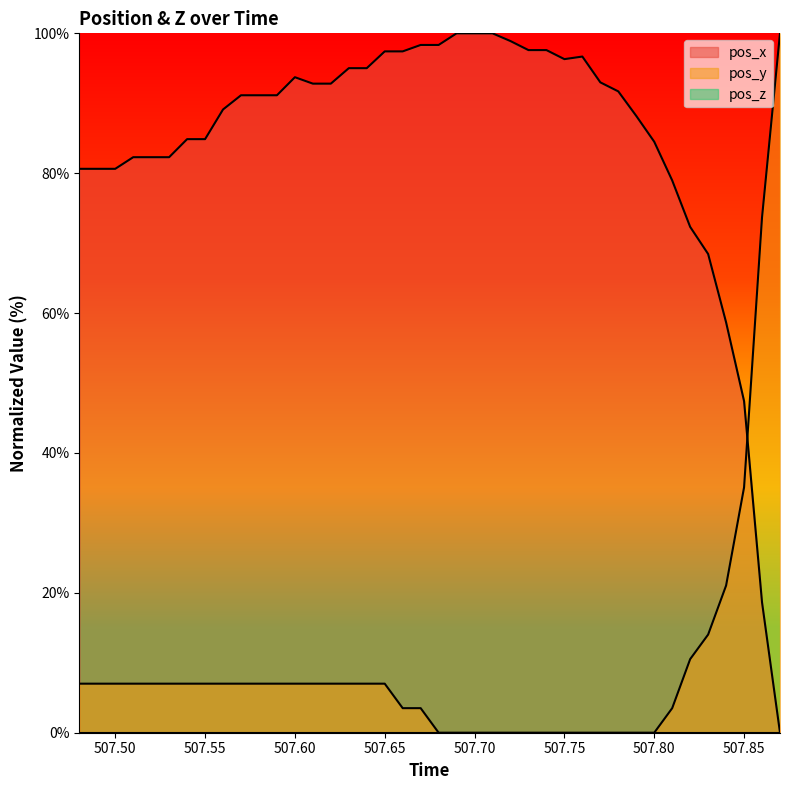

The value of pos_x at 507.75 is 96.3. True or false?

True